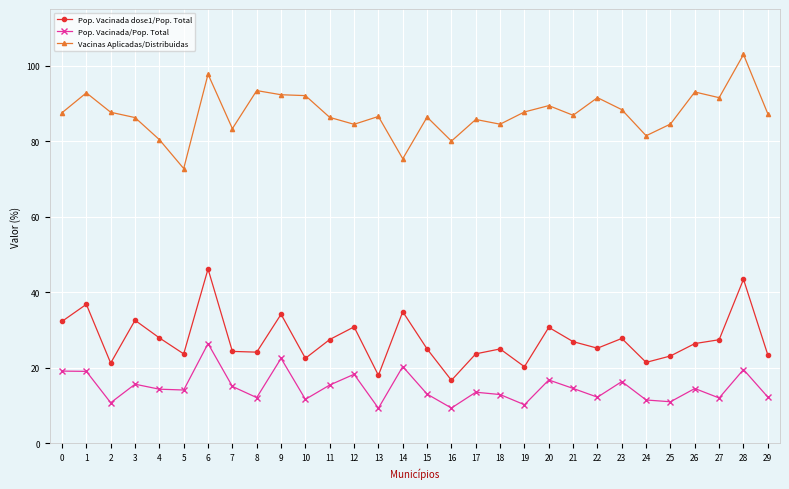

The value of Vacinas Aplicadas/Distribuidas at 3 is 42.1. True or false?

False